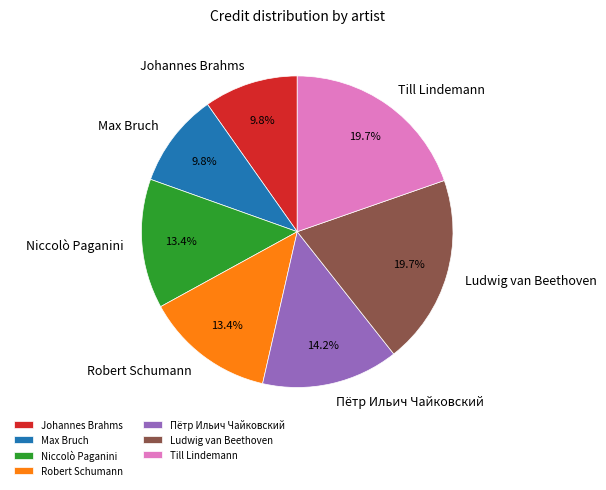

How many segments does this pie chart have?

7